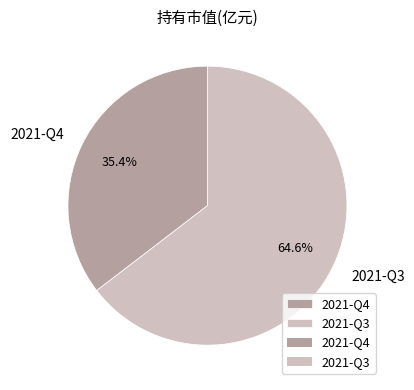

Combined, what portion of the pie is 2021-Q4 and 2021-Q3?

100.0%